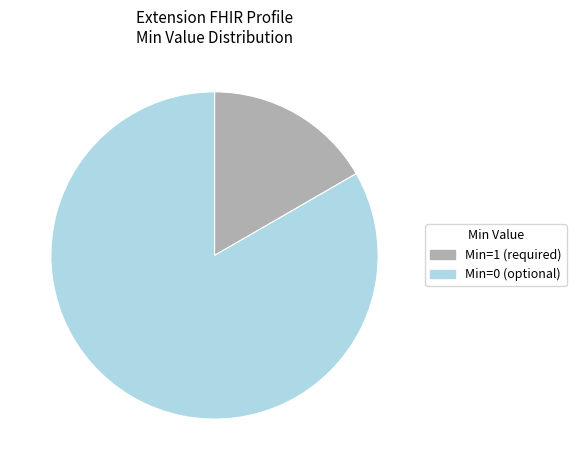

Is there any slice that represents more than half of the pie?

Yes